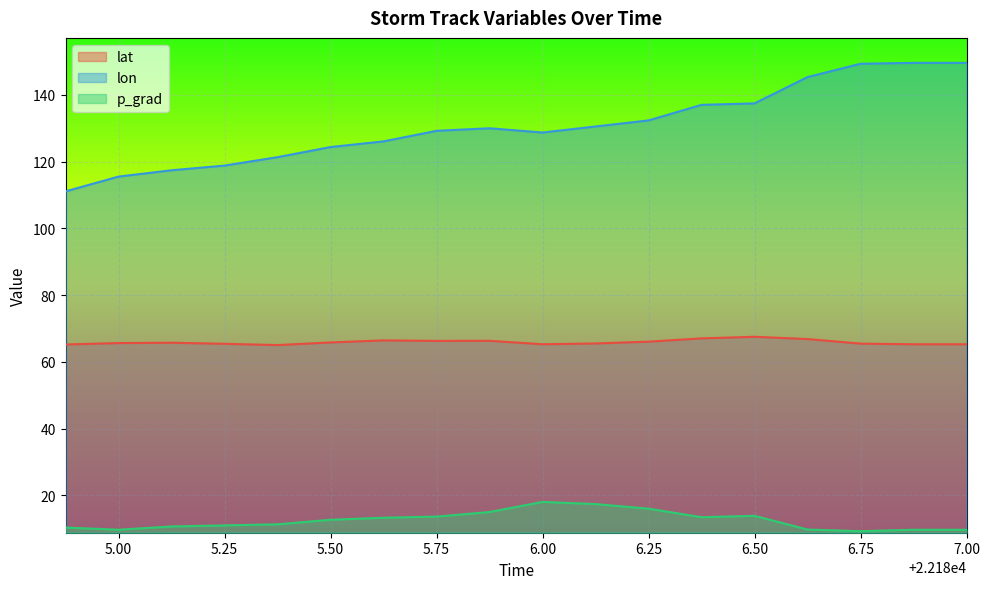

How many data points in lon are above 129?

10